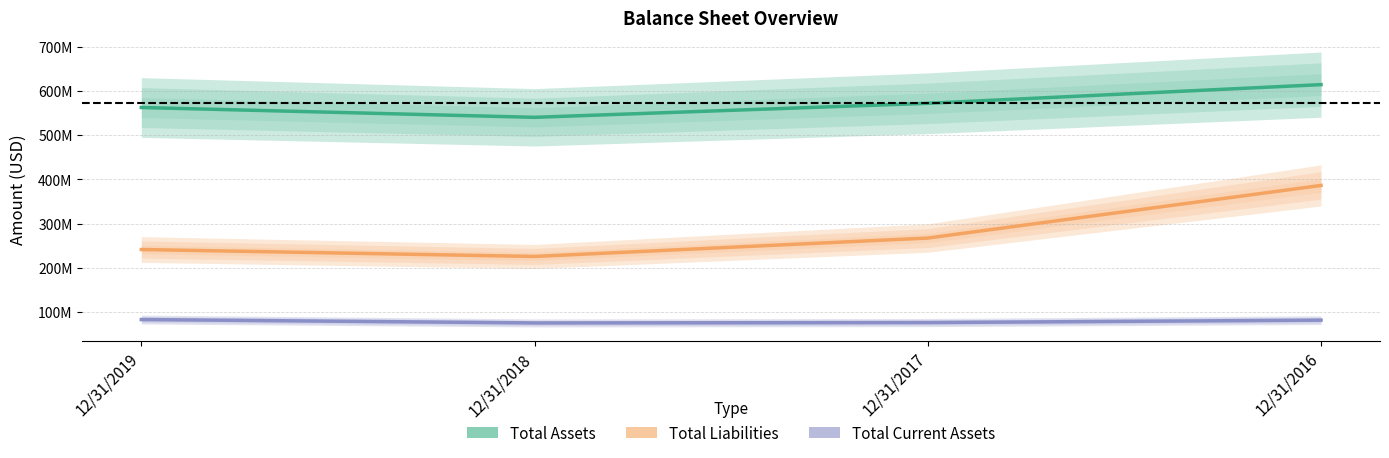

What is the difference between the Total Assets values at 12/31/2016 and 12/31/2018?

73834000